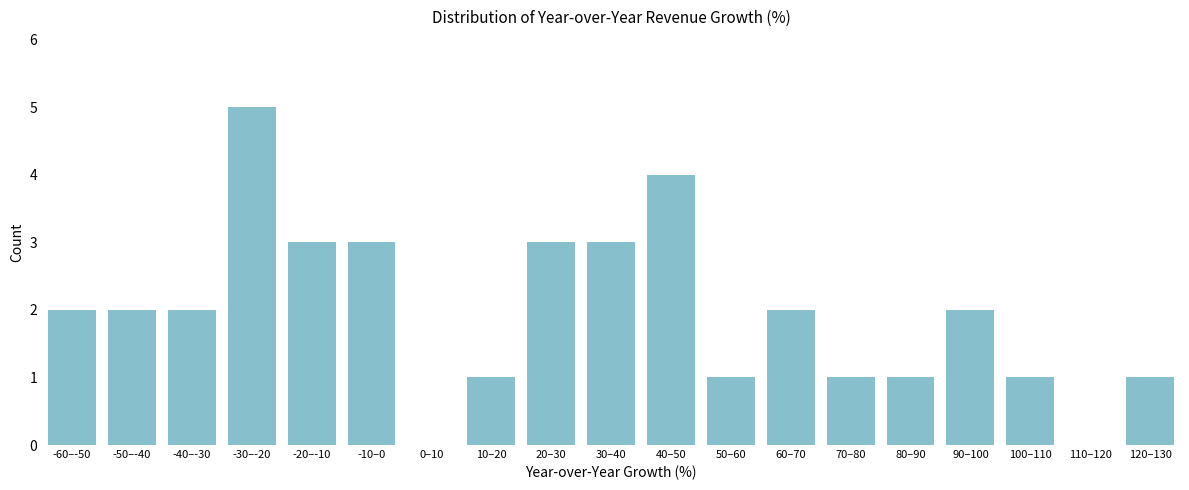

Reading right to left, list all the values displayed in this chart.

120–130=1	110–120=0	100–110=1	90–100=2	80–90=1	70–80=1	60–70=2	50–60=1	40–50=4	30–40=3	20–30=3	10–20=1	0–10=0	-10–0=3	-20–-10=3	-30–-20=5	-40–-30=2	-50–-40=2	-60–-50=2